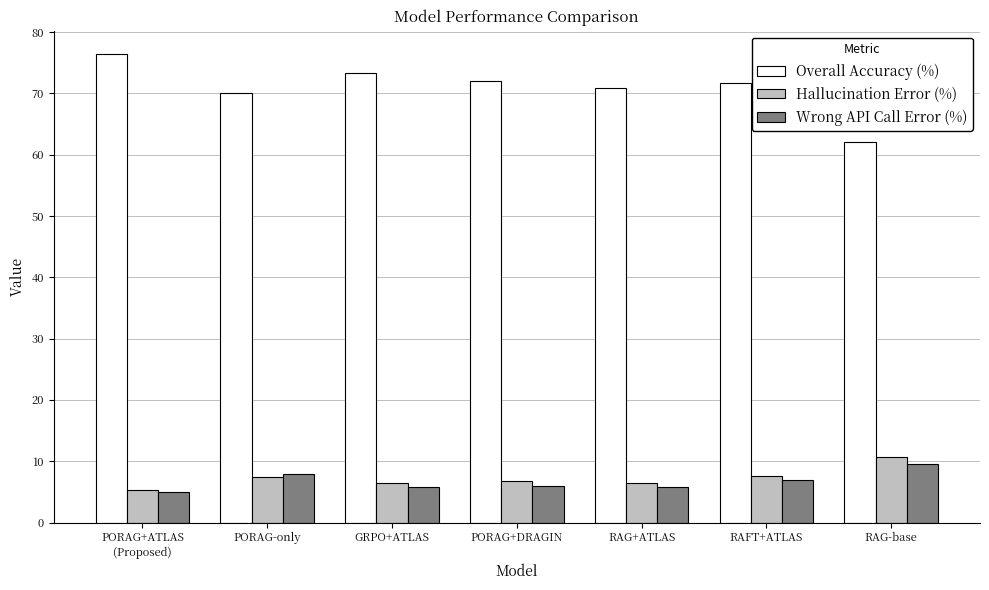

Which series has the largest total across all categories?

Overall Accuracy (%)